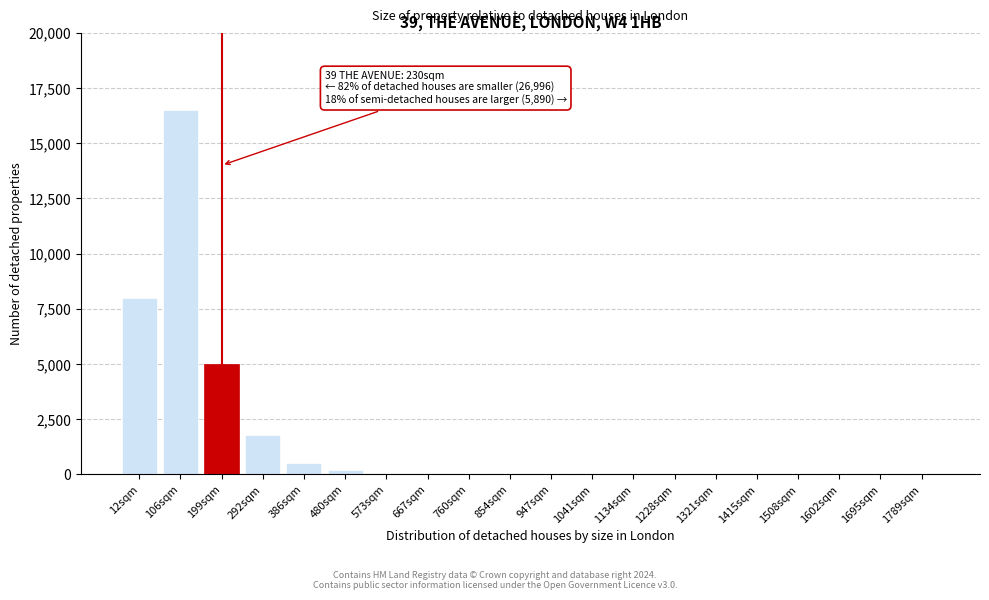

Where is the data nearest to the value 8250?

12sqm